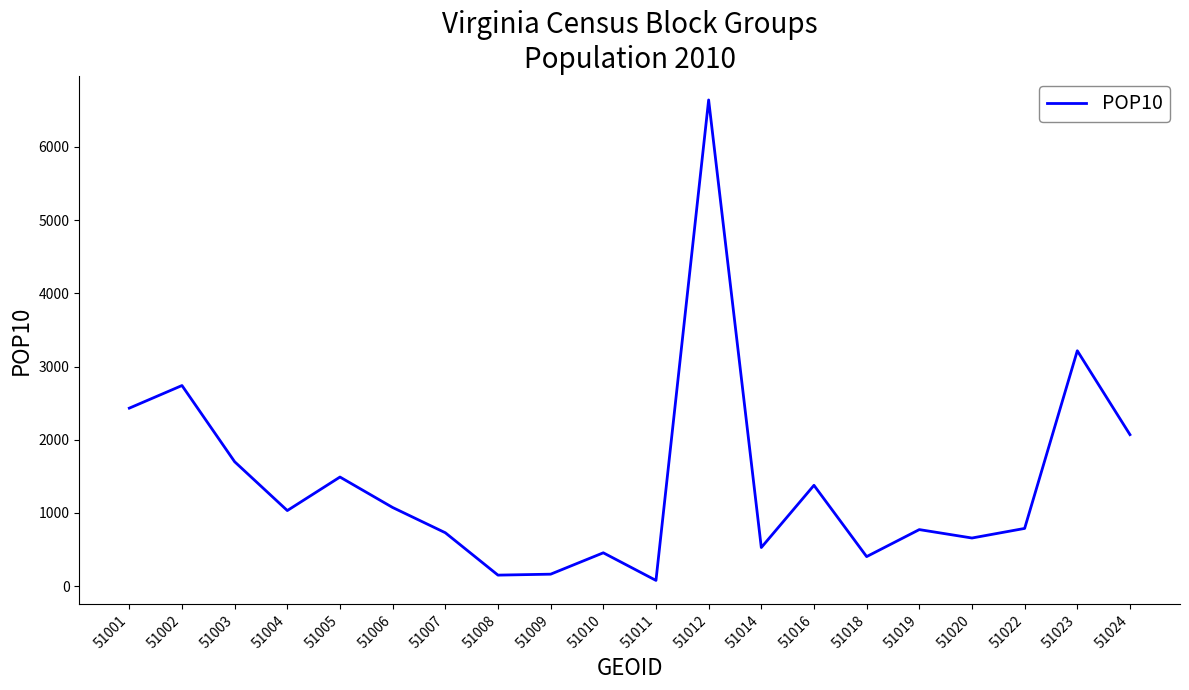

What is the change in value from 51007 to 51023?

+2486